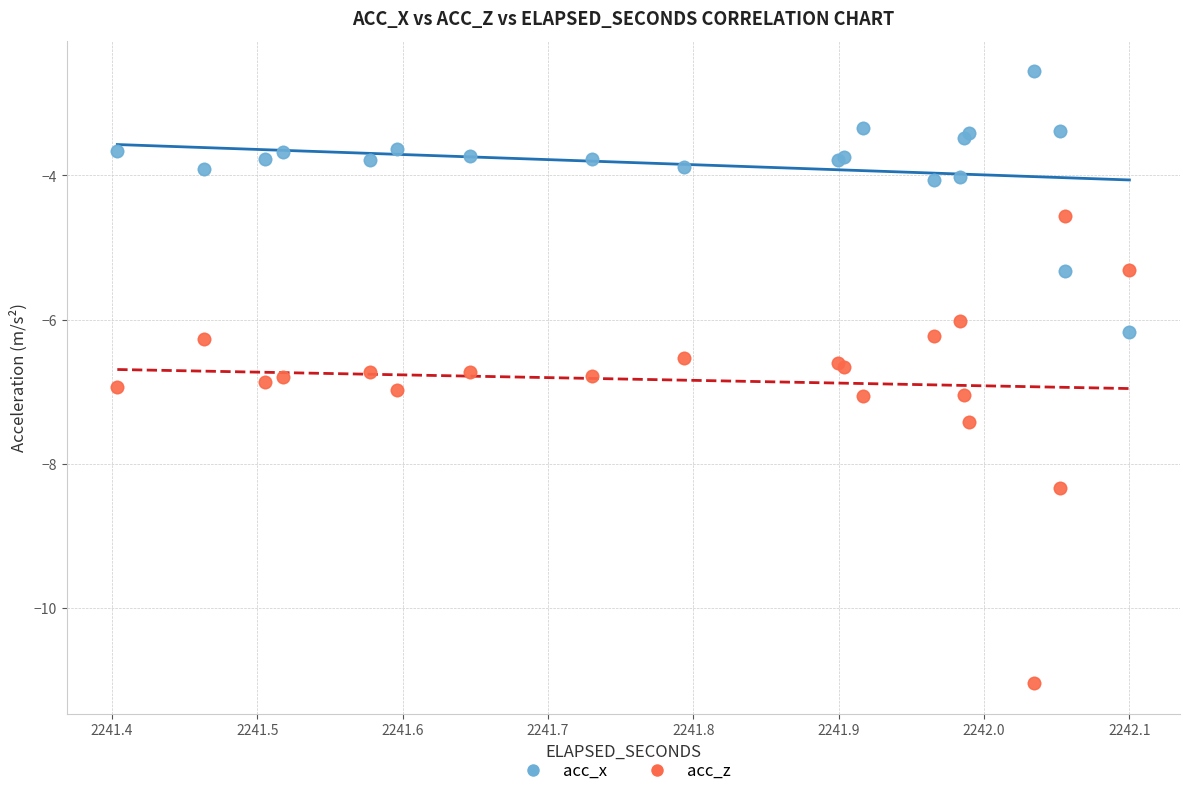

What is the X range (max minus min) for the scatter plot?

0.7